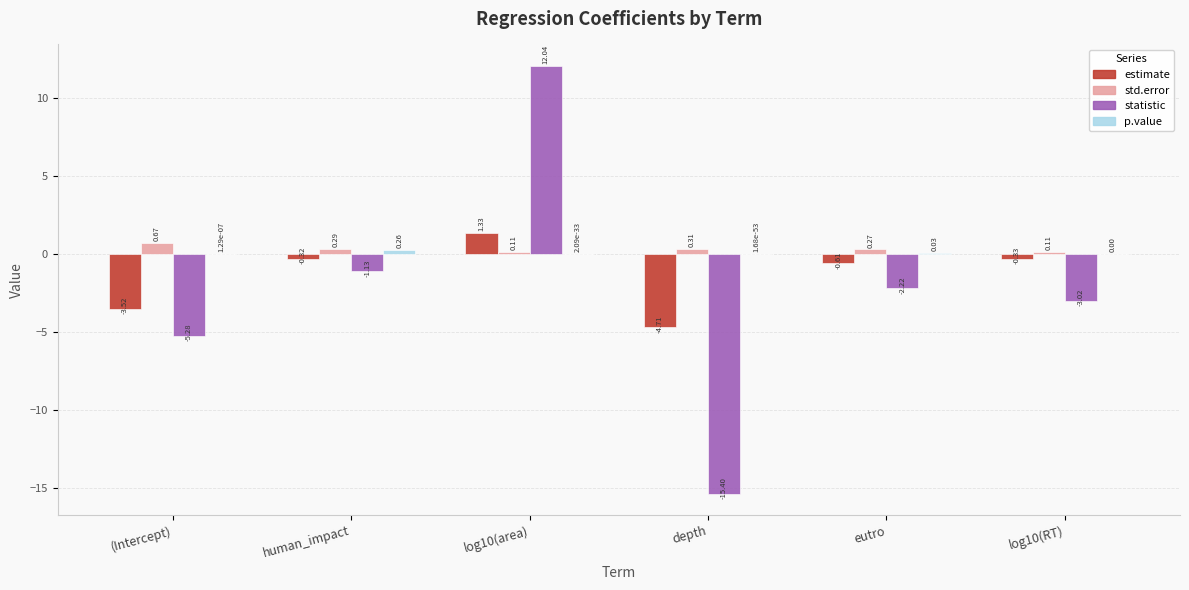

Which series has the largest total across all categories?

std.error